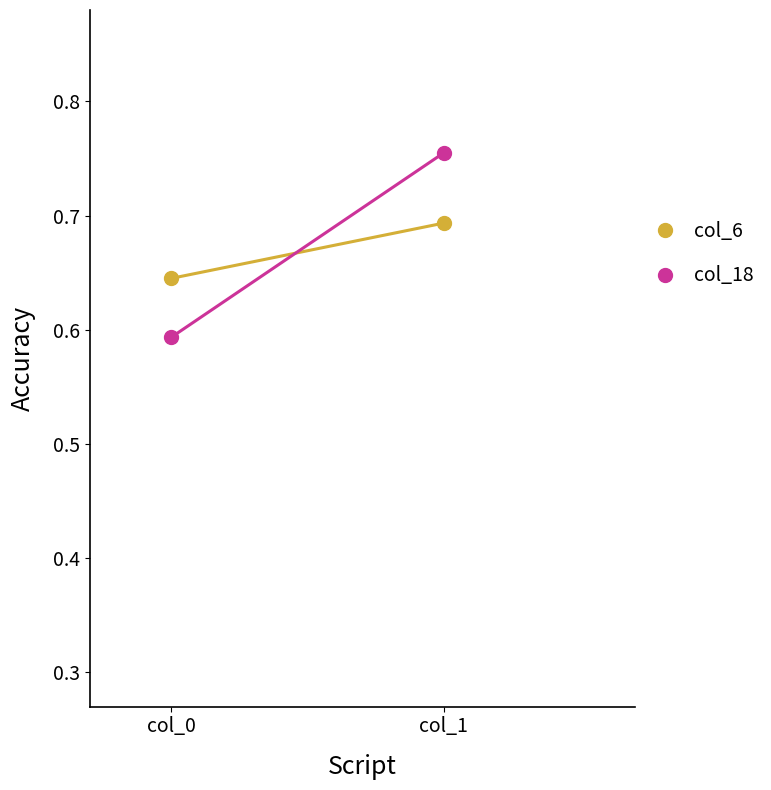

Reading left to right, extract all data points from this chart.

col_6: 0.6	0.7
col_18: 0.6	0.8